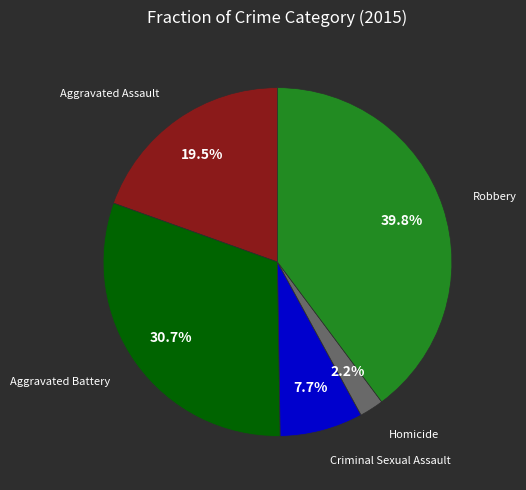

Count the number of slices in the pie.

5